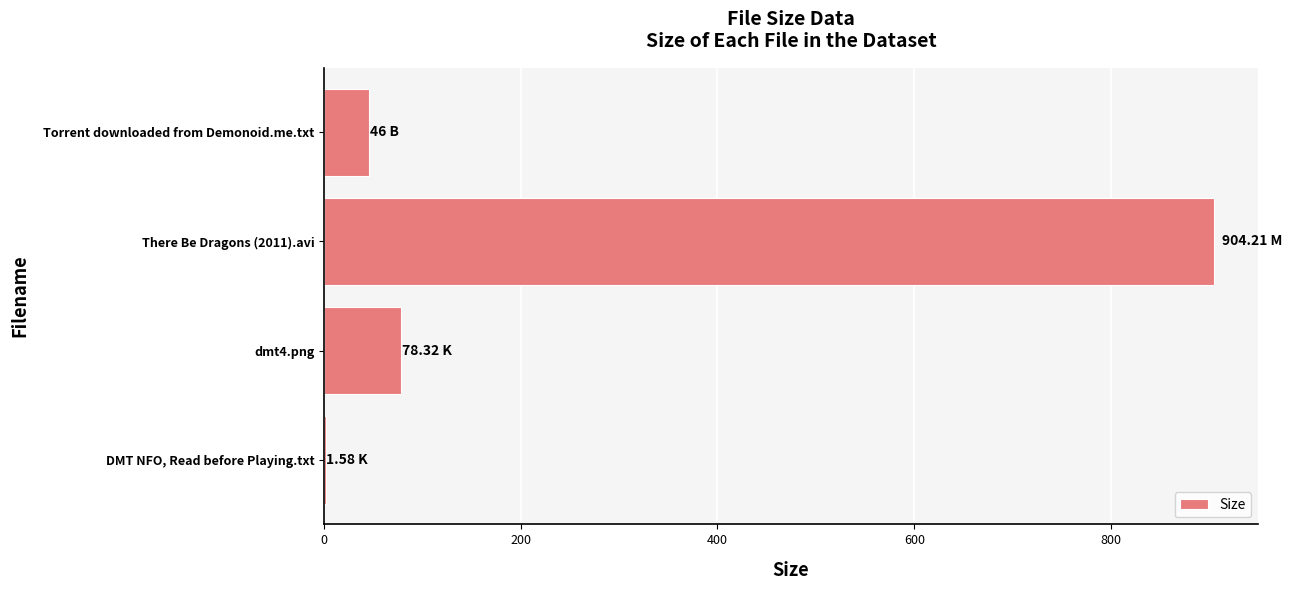

Which has a higher value, There Be Dragons (2011).avi or dmt4.png?

There Be Dragons (2011).avi